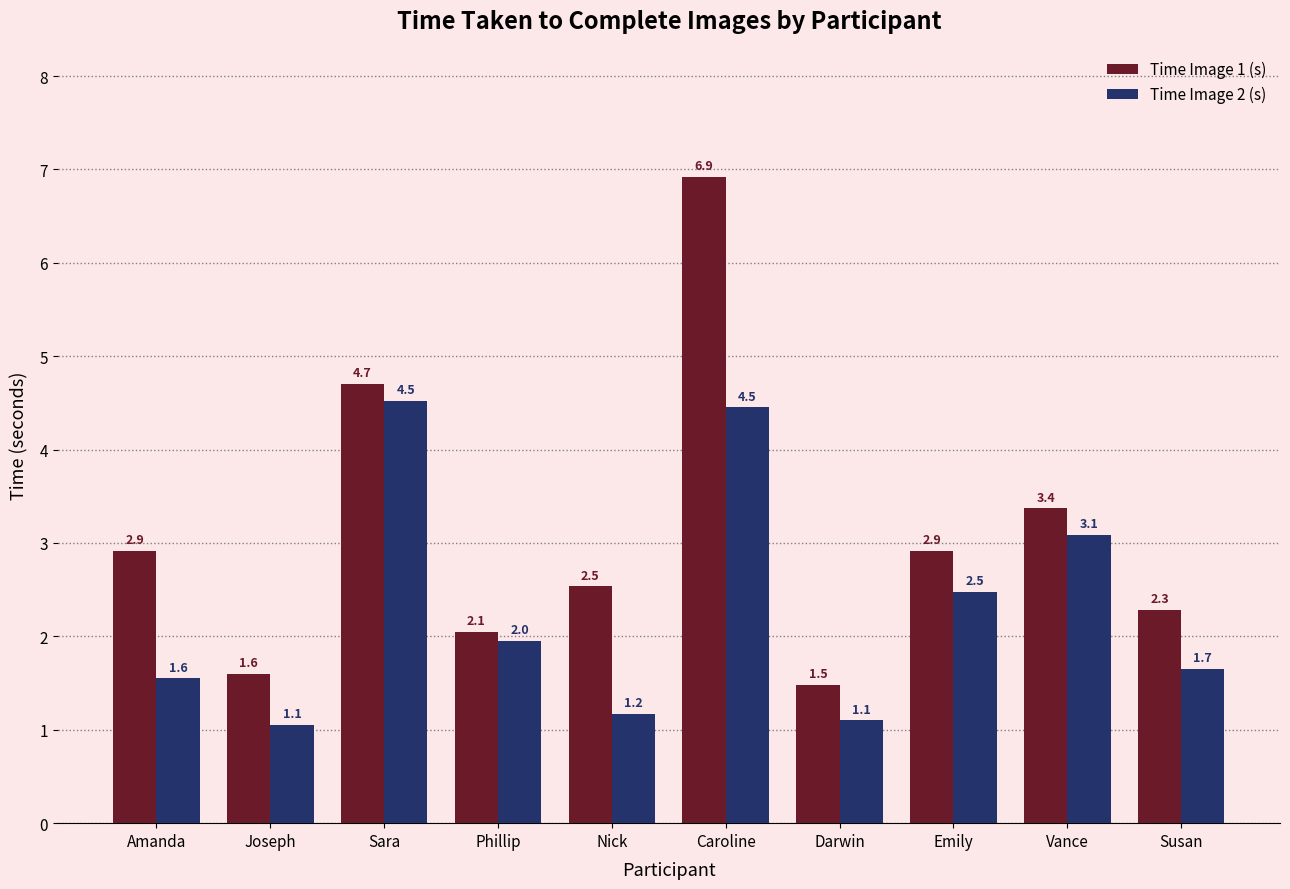

What is the label of the 9th bar from the right?

Joseph